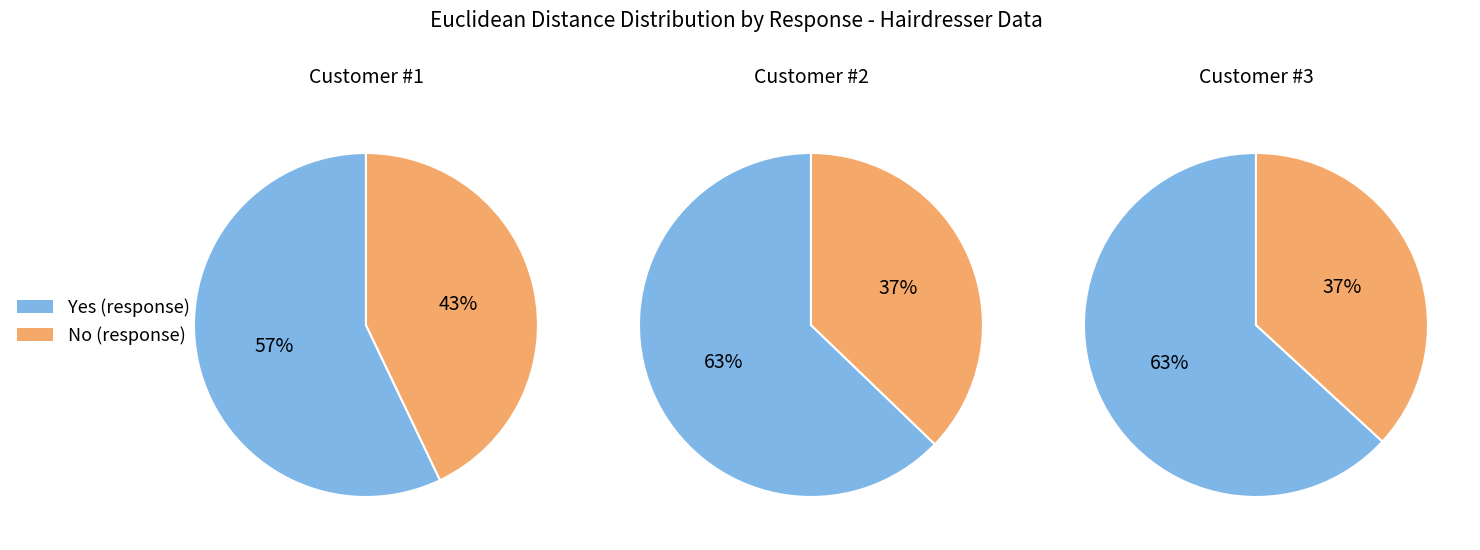

To the nearest percent, what percentage of the pie is Customer 1?

11%